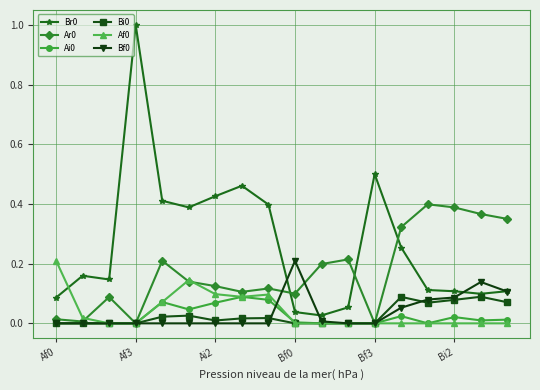

What is the difference between the maximum and minimum values in the Br0 series?

1.0